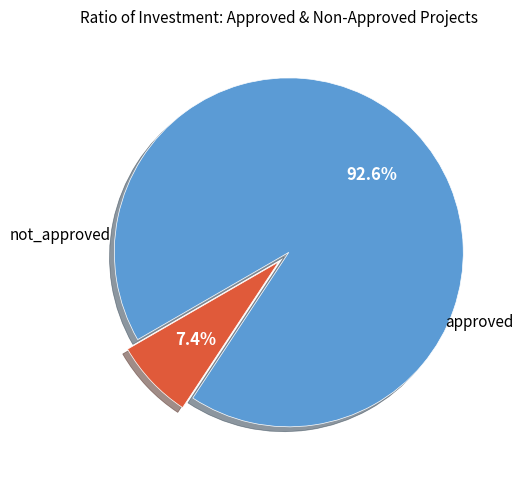

Does any single category account for the majority?

Yes